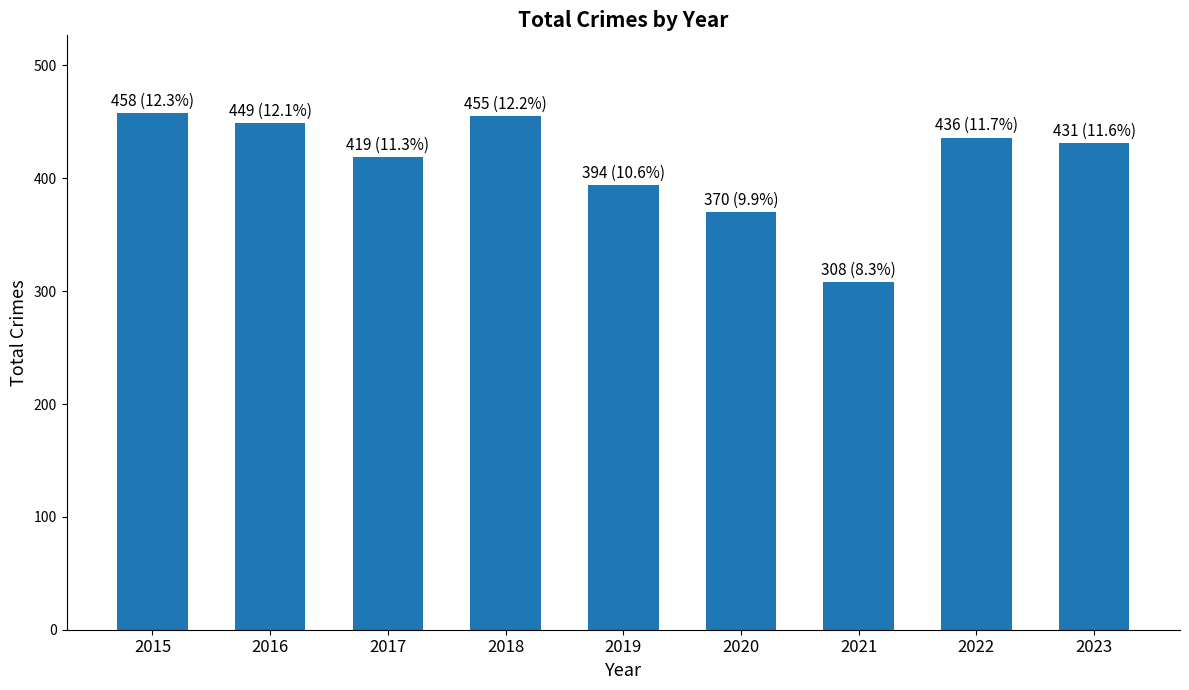

What is the change in value from 2016 to 2021?

-141